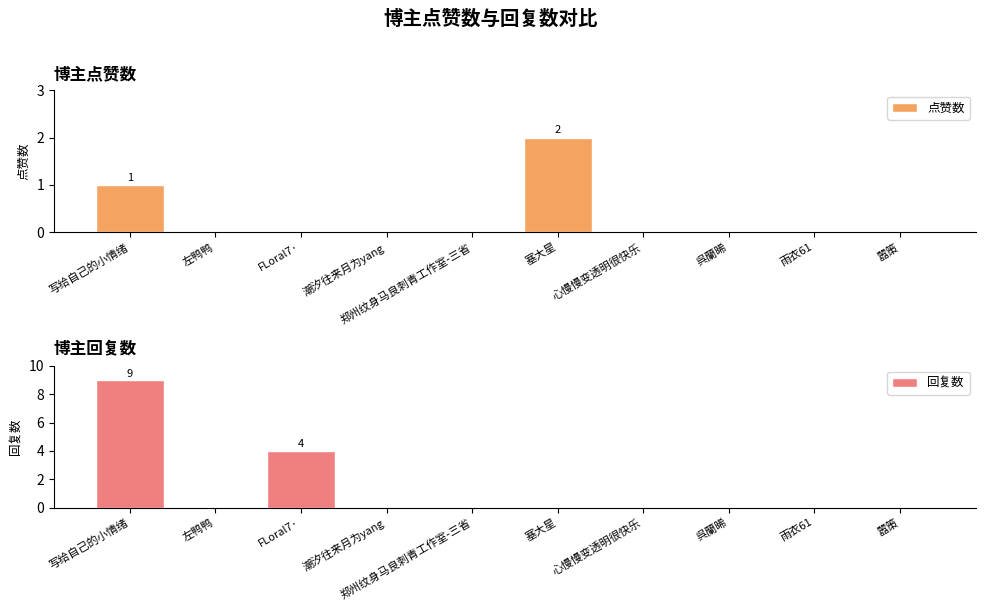

The value of 点赞数 at 呉蘭晞 is 0. True or false?

True